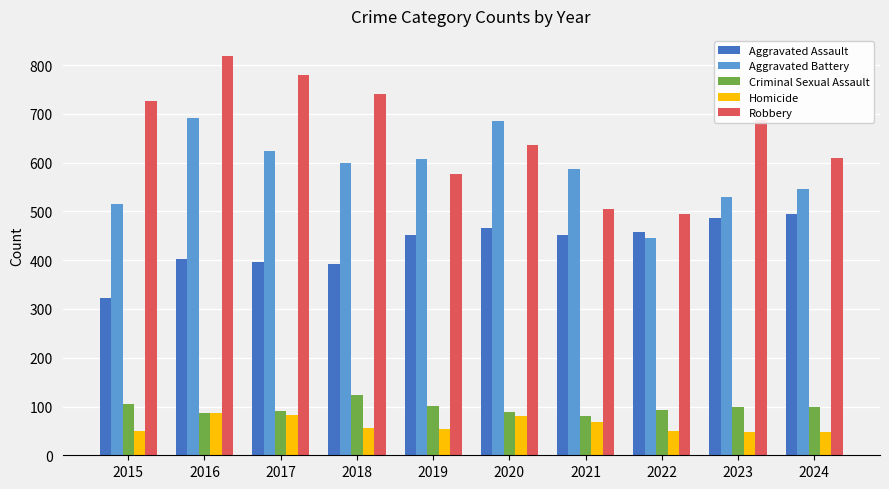

Where does the Robbery series first go above 687?

2015